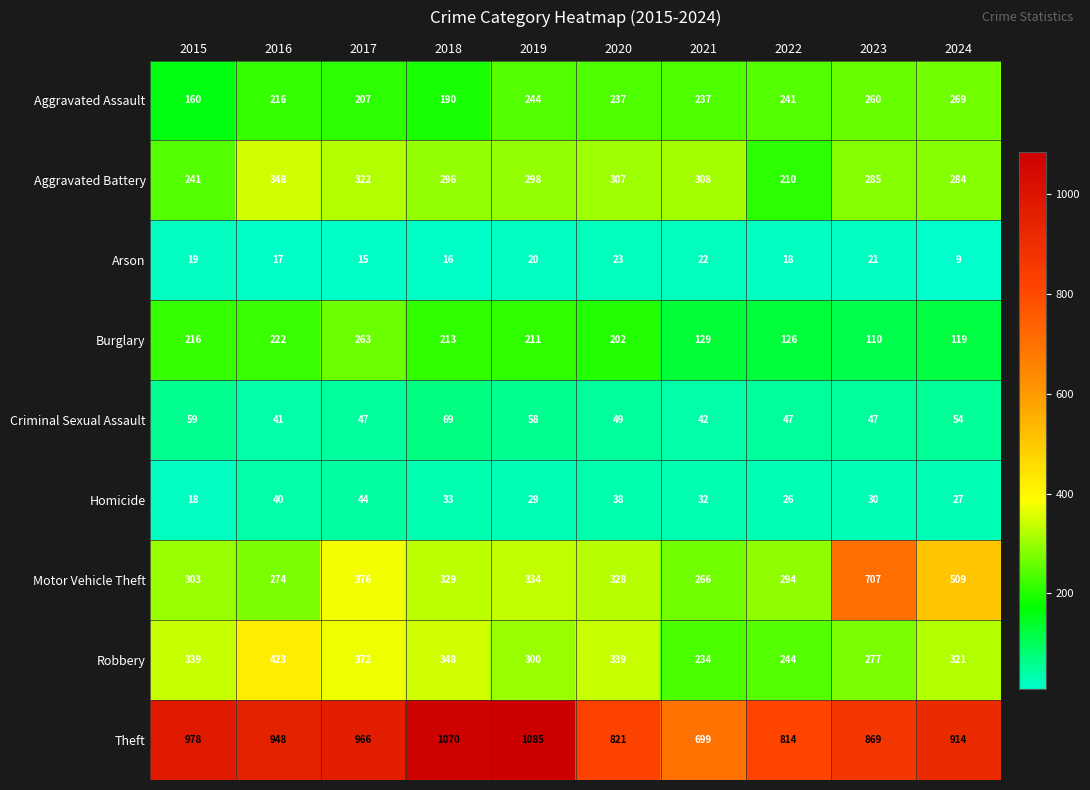

Where does the Aggravated Battery series first go above 298?

2016